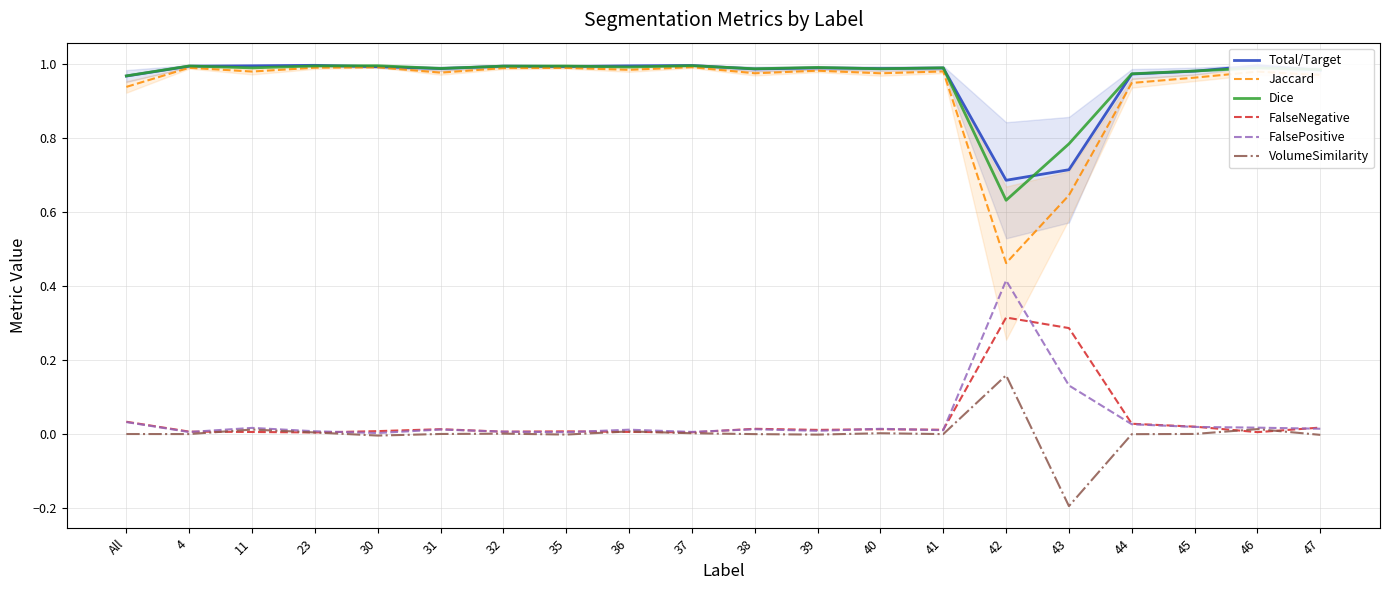

Where is VolumeSimilarity nearest to the value 0?

32